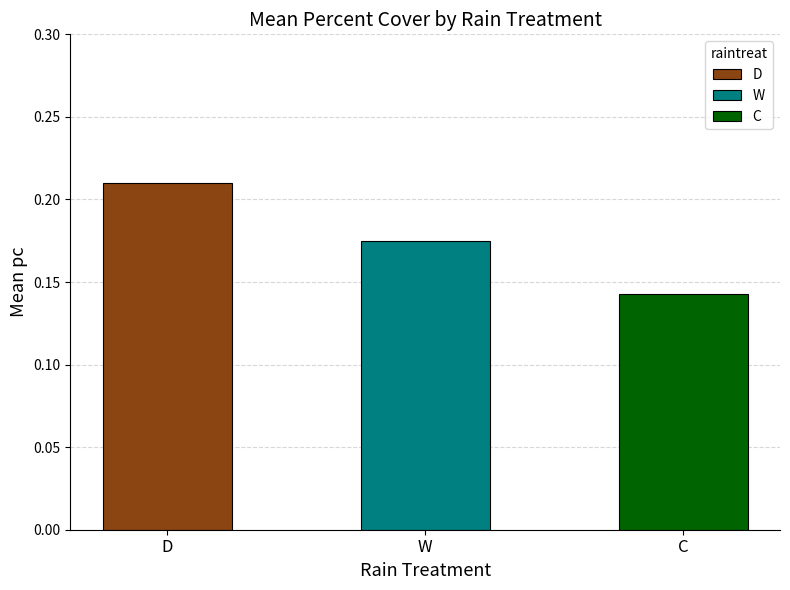

What is the average value?

0.2